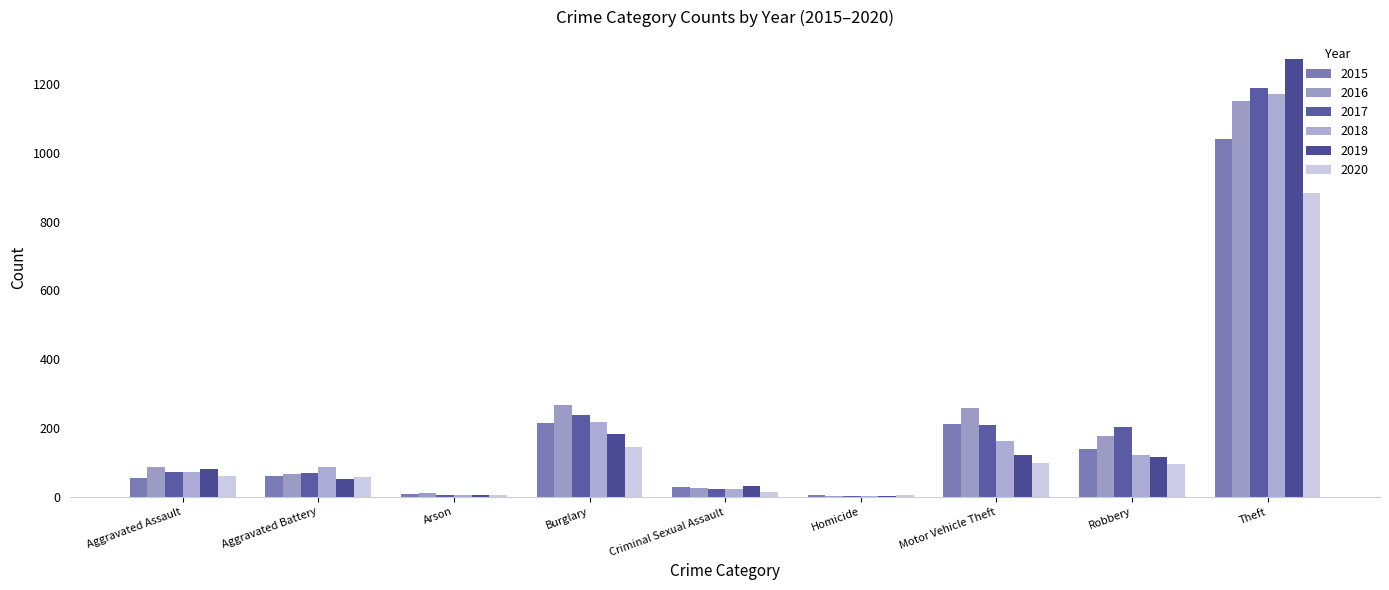

What are all the series names shown in the legend?

2015, 2016, 2017, 2018, 2019, 2020